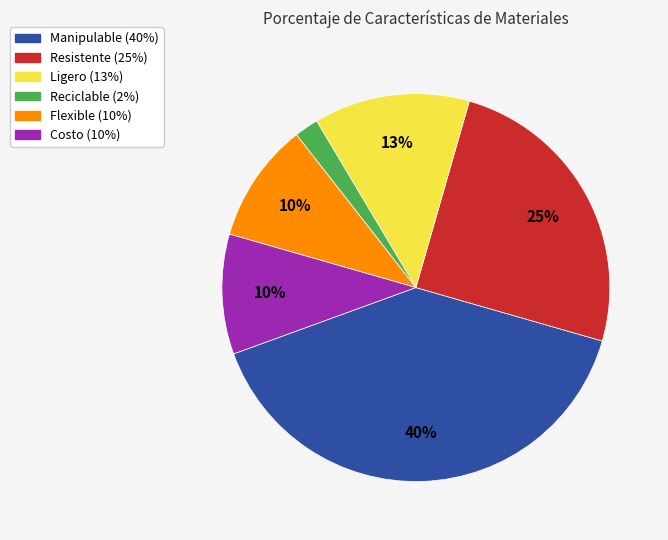

True or false: Manipulable accounts for 32% of the total.

False